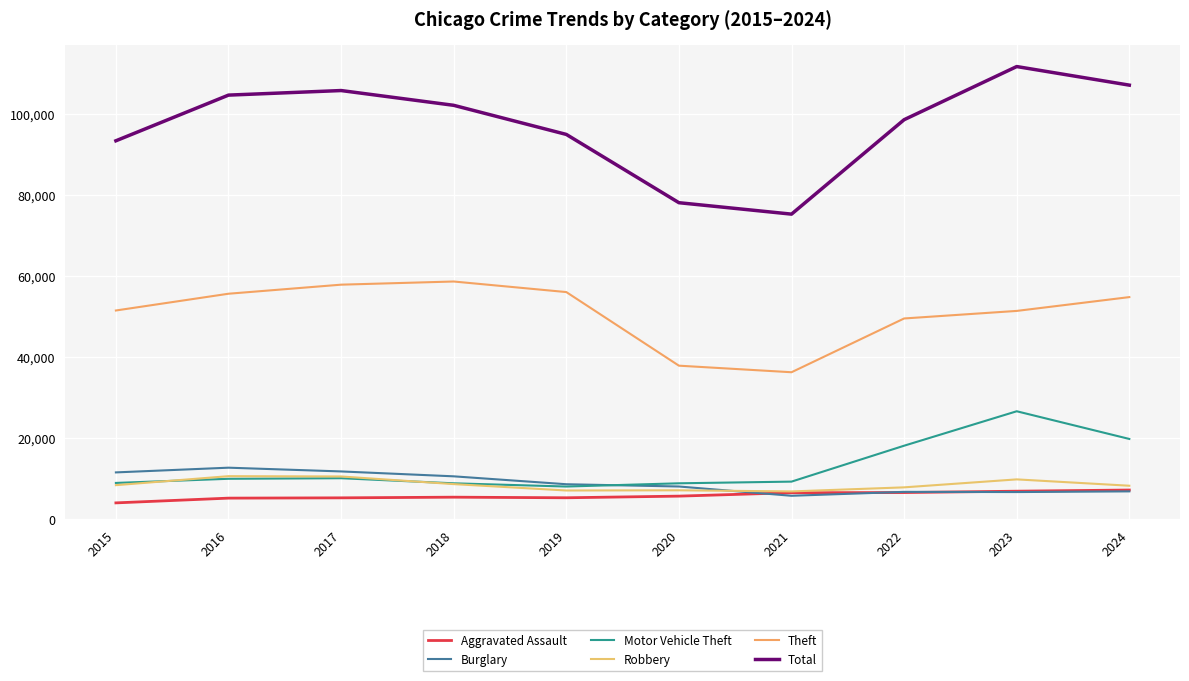

Rank the categories by Robbery value from highest to lowest.

2016, 2017, 2023, 2018, 2015, 2024, 2022, 2020, 2019, 2021